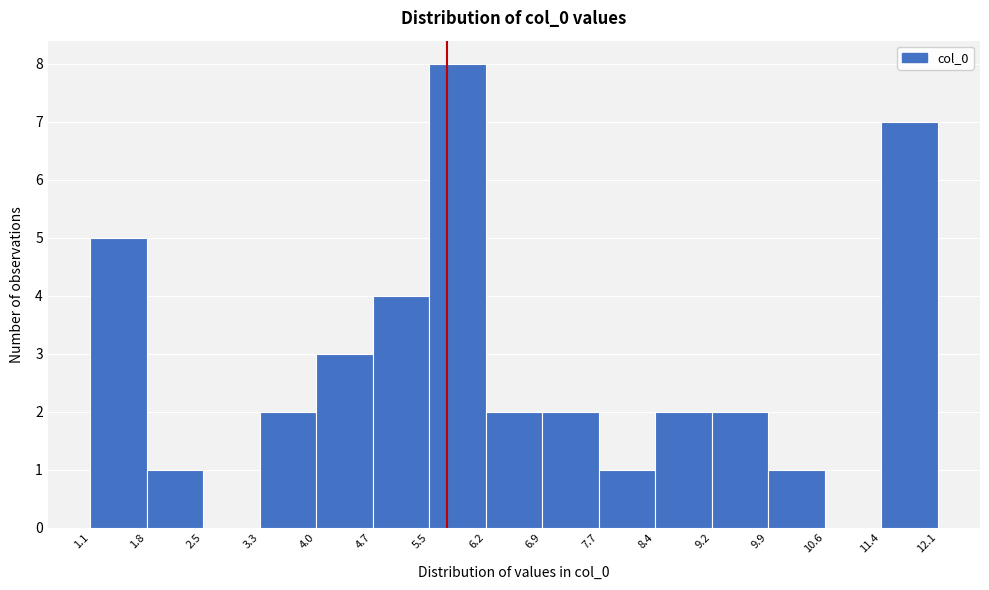

Over which range of the x-axis is the bar tallest?

5.5 to 6.2